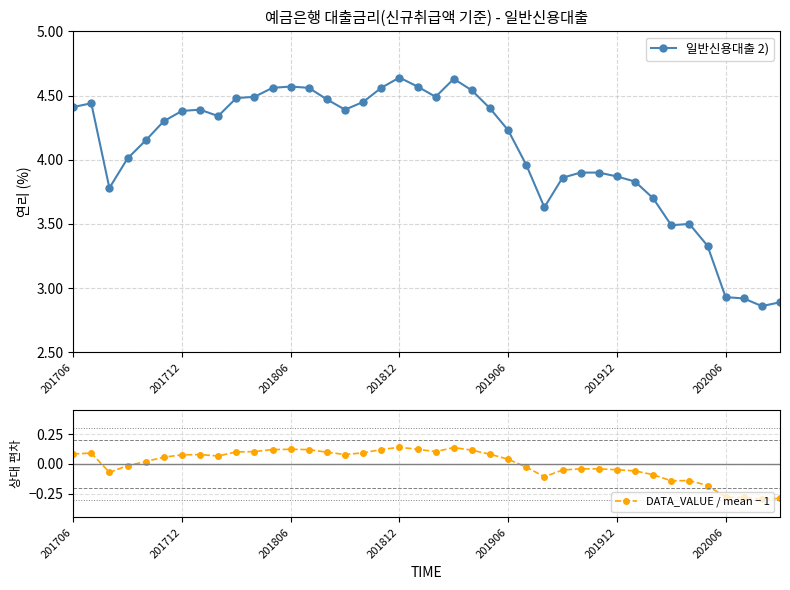

At 9, list the series in order from largest to smallest.

일반신용대출 2), DATA_VALUE / mean − 1